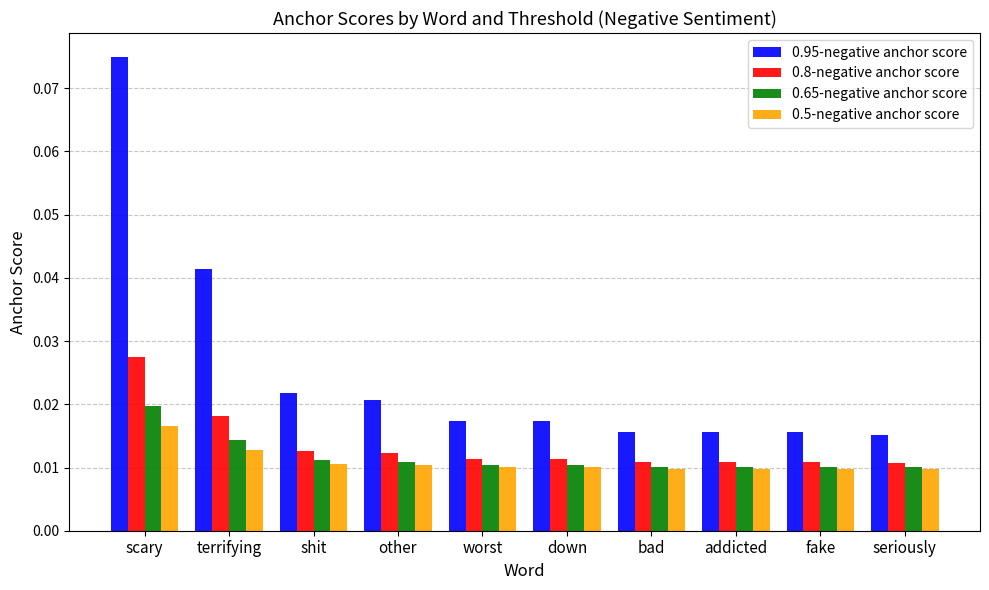

Which series changed the most between shit and addicted?

0.95-negative anchor score